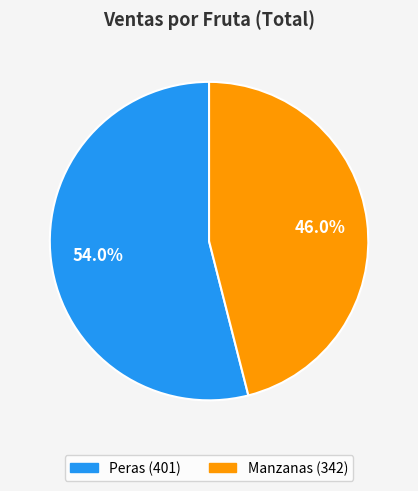

To the nearest percent, what is the difference between the Manzanas and Peras slice percentages?

8%